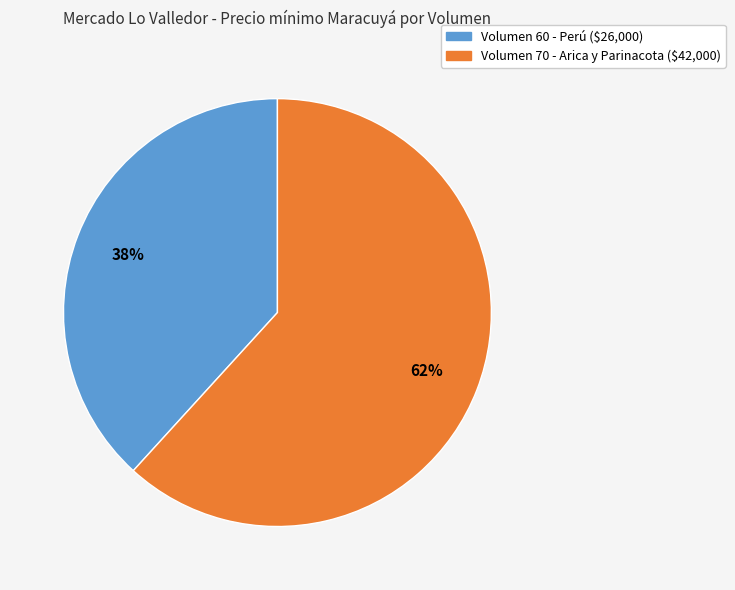

Is there a majority slice in this chart?

Yes